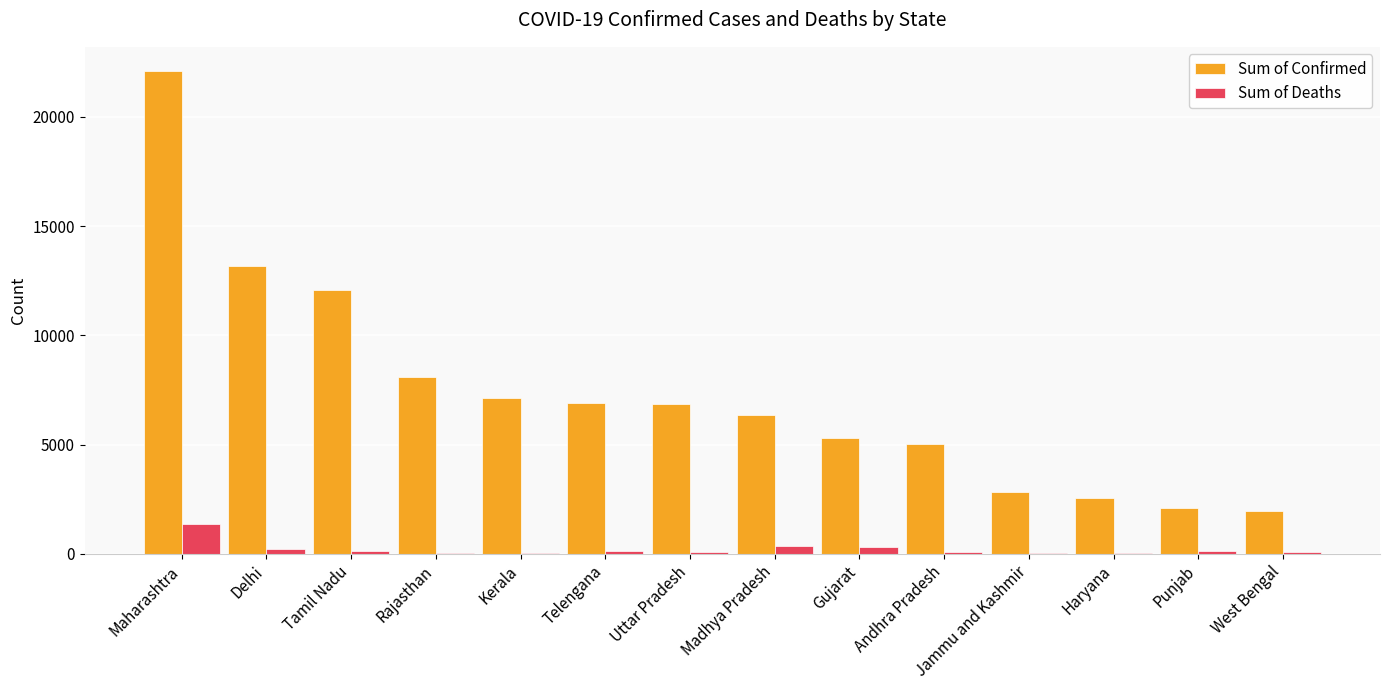

What is the sum of all Sum of Confirmed values?

102376